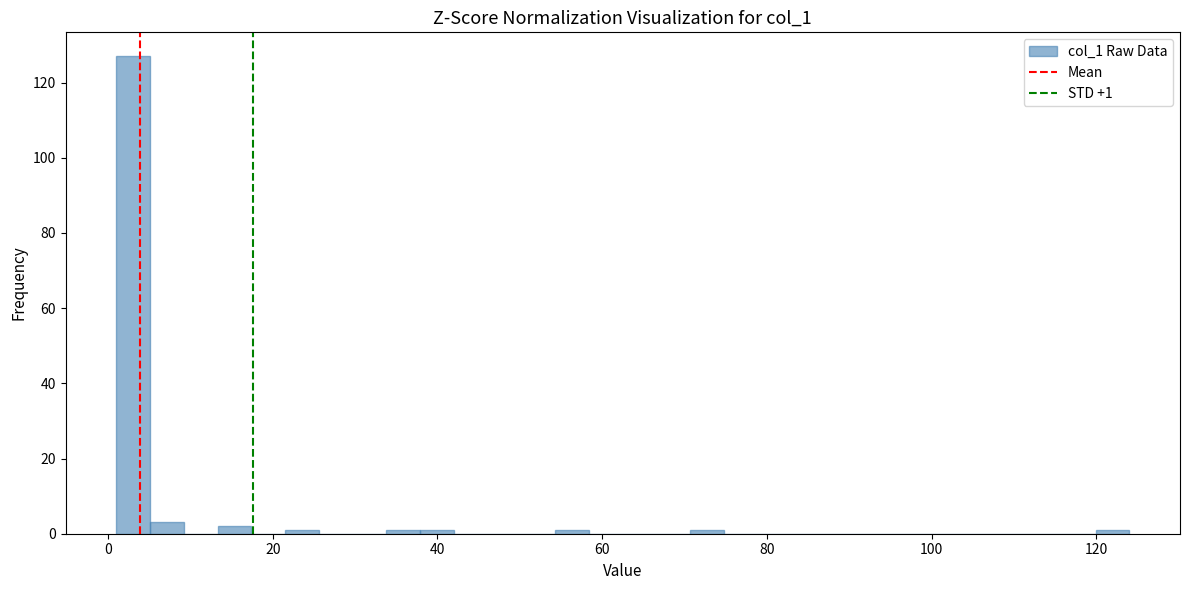

Read against the x-axis, roughly where is the centre of the tallest bar?

4